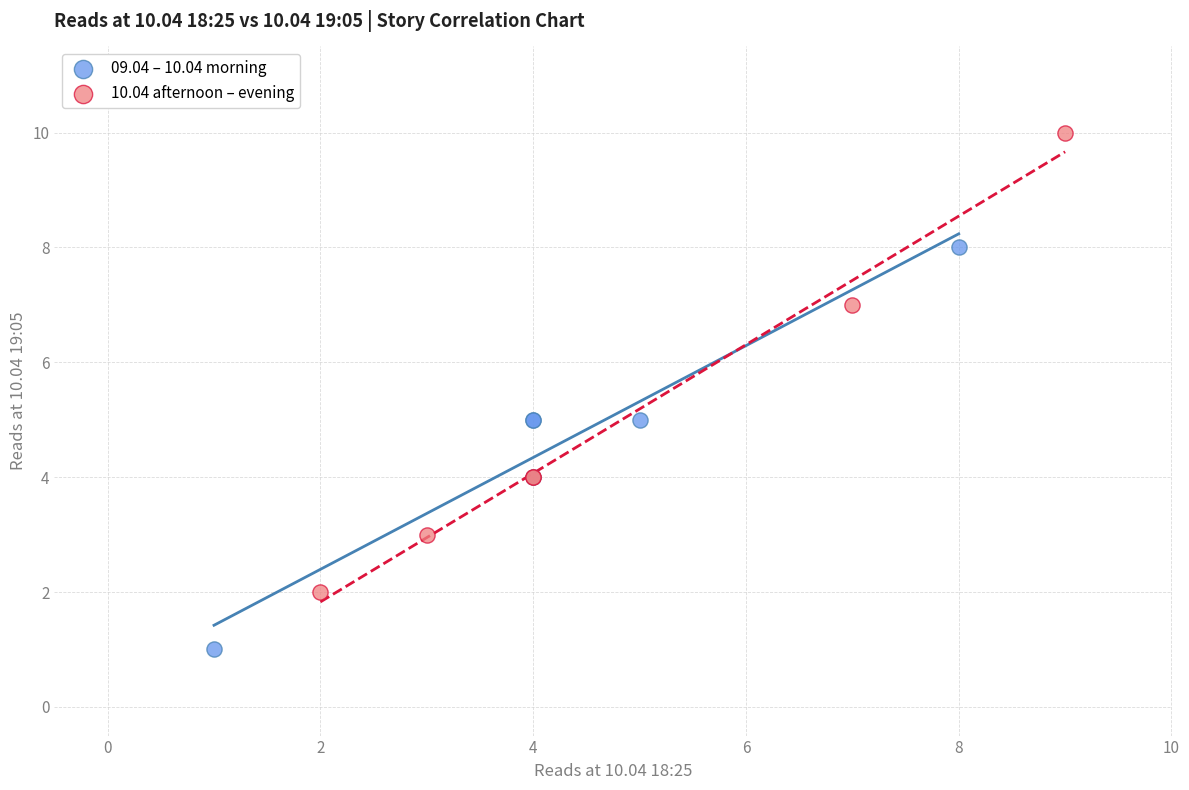

Which series has the widest spread of Y values?

10.04 afternoon – evening